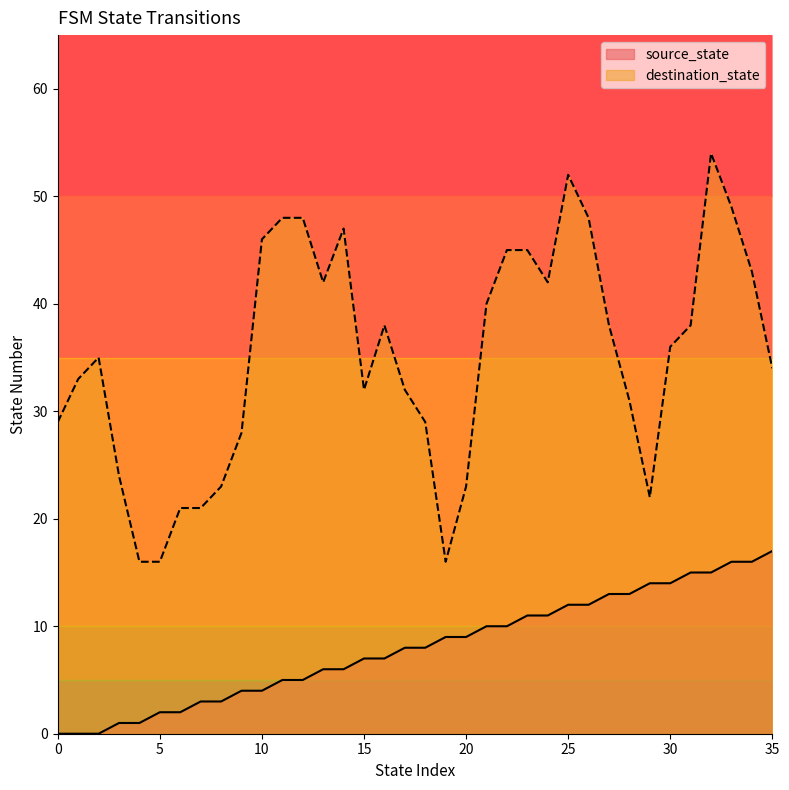

Approximately how many times larger is the value at 20 compared to 10?

2.2